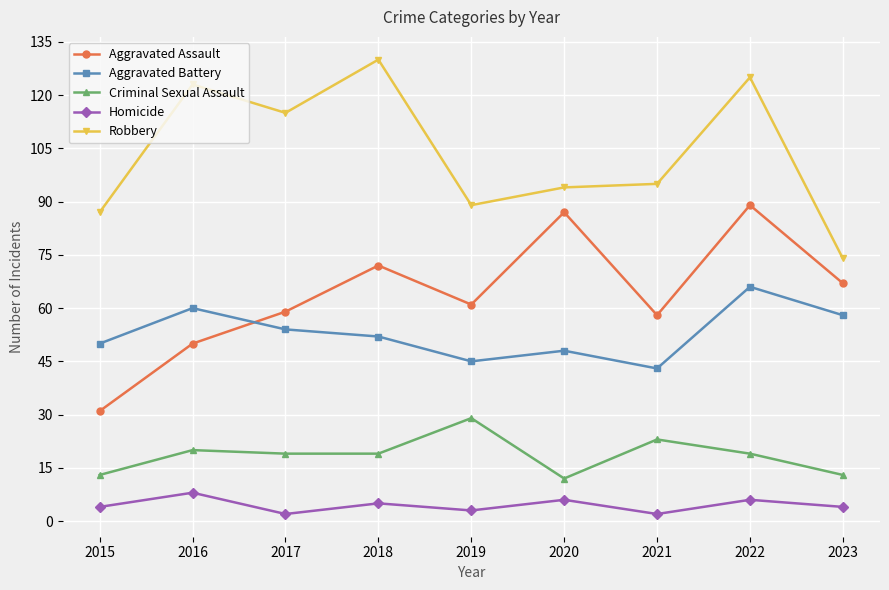

What is the maximum value shown in the chart?

130